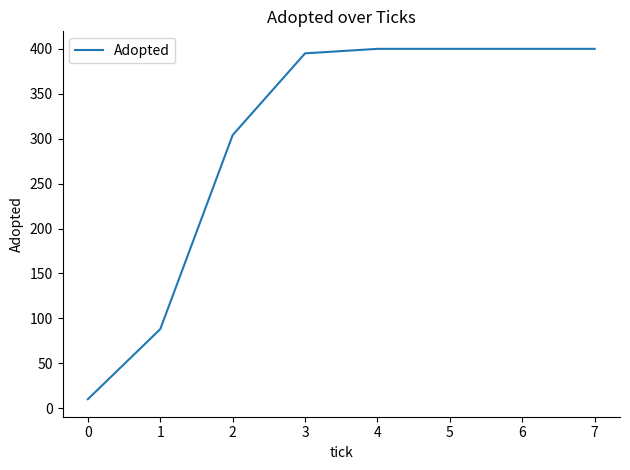

What is the maximum value shown in the chart?

400